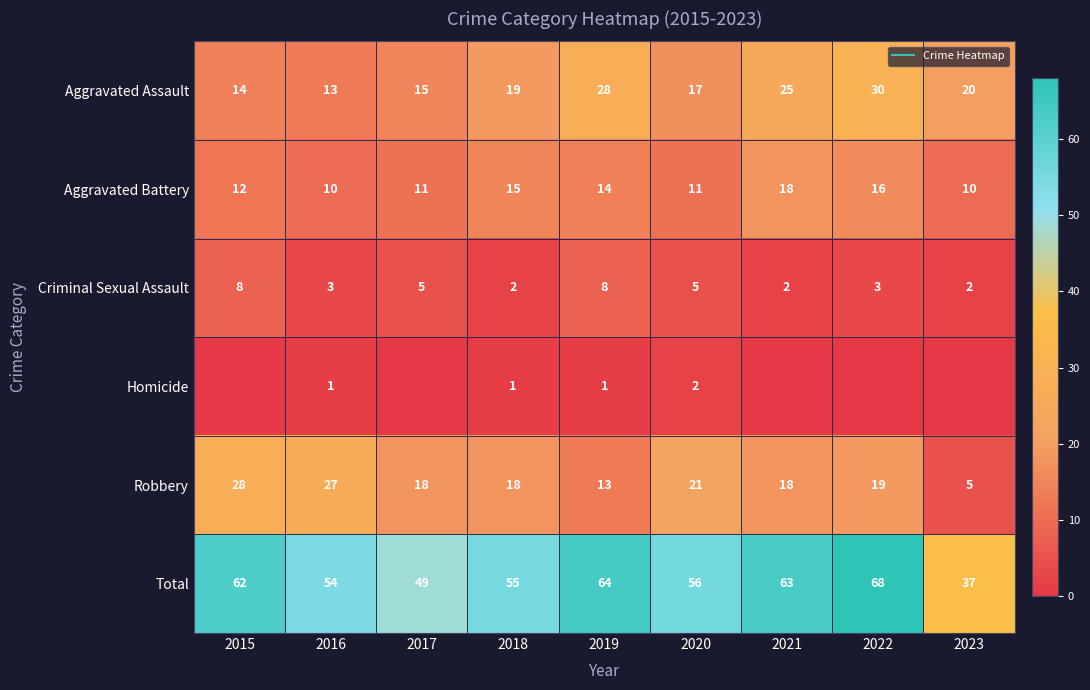

Which category has the highest value across all series?

2022